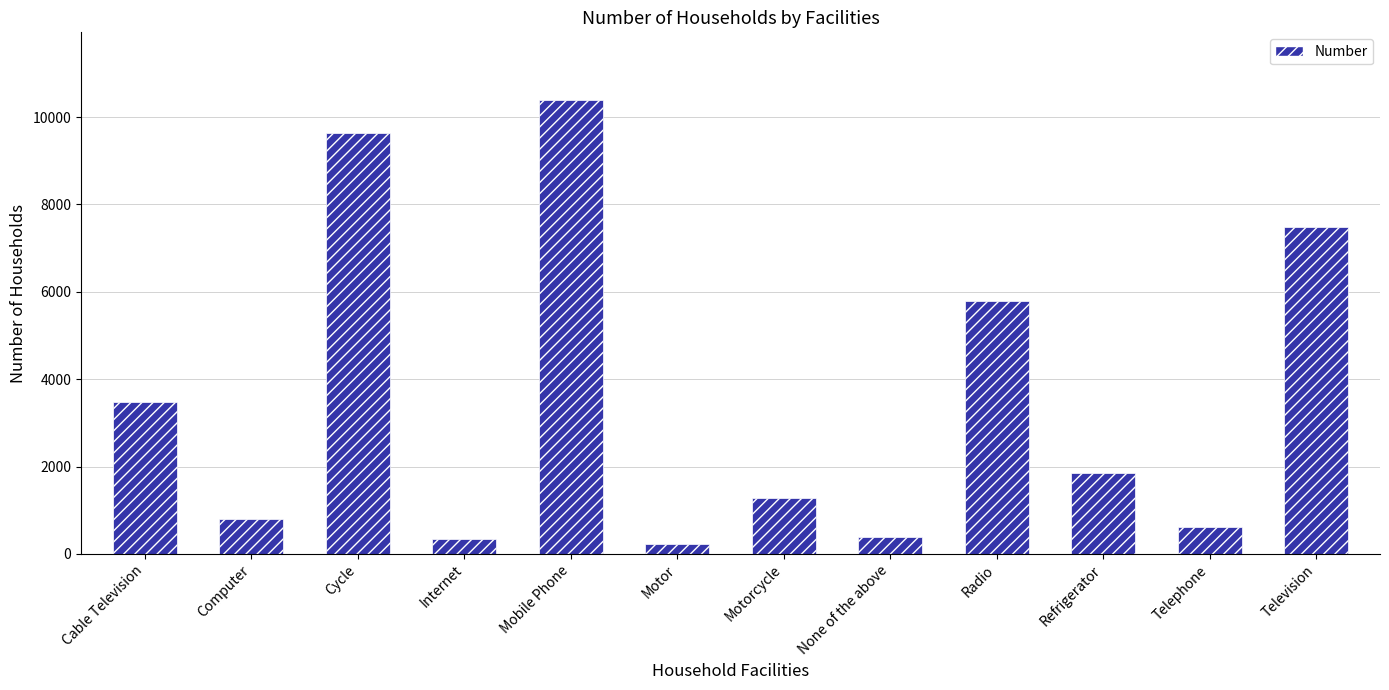

Is it true that the value at Radio is 5781?

True